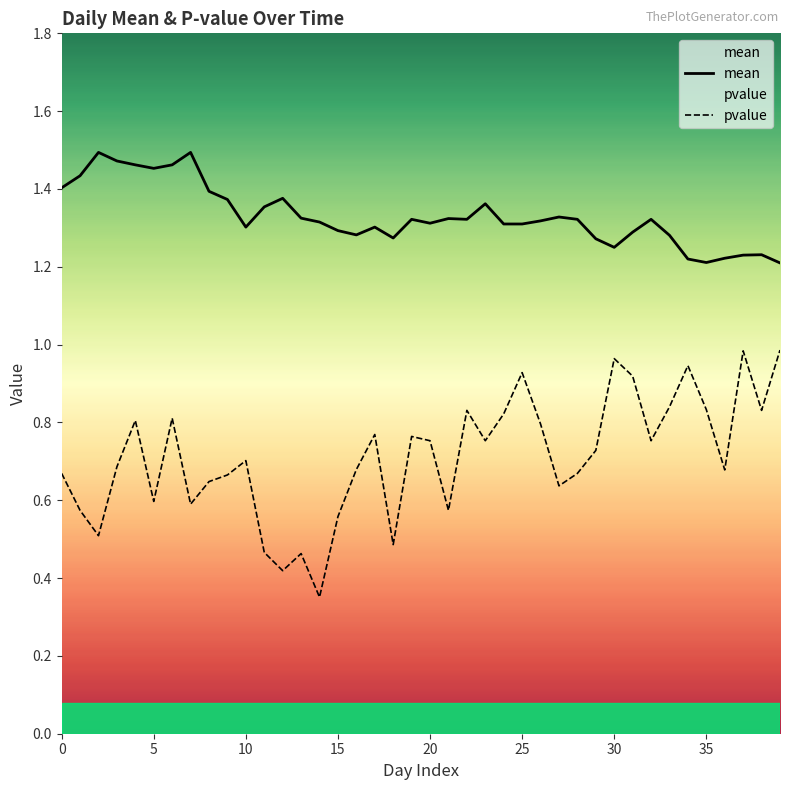

What are all the series names shown in the legend?

mean, pvalue